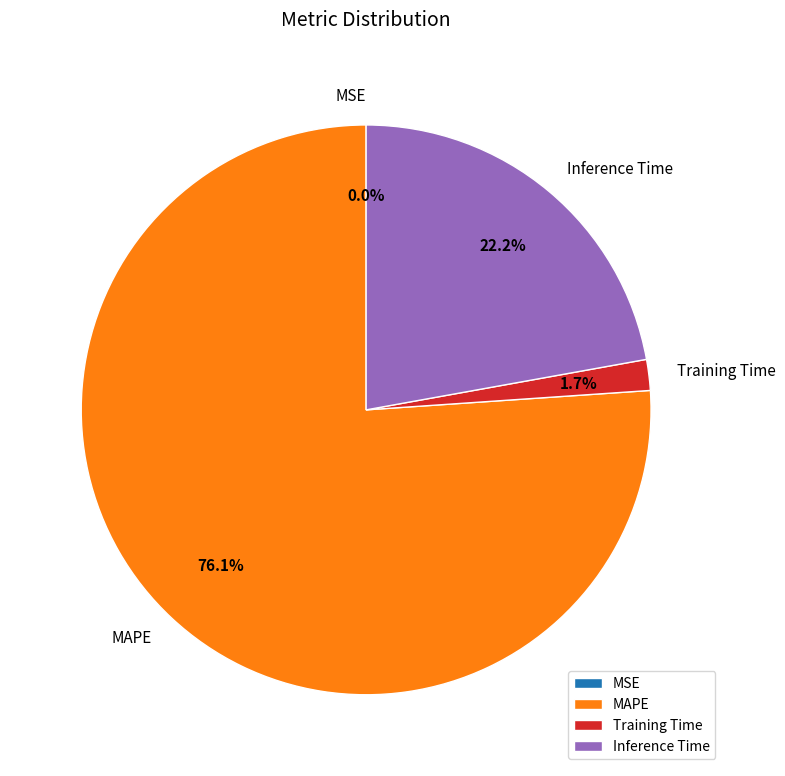

Which has a higher value, Inference Time or MAPE?

MAPE